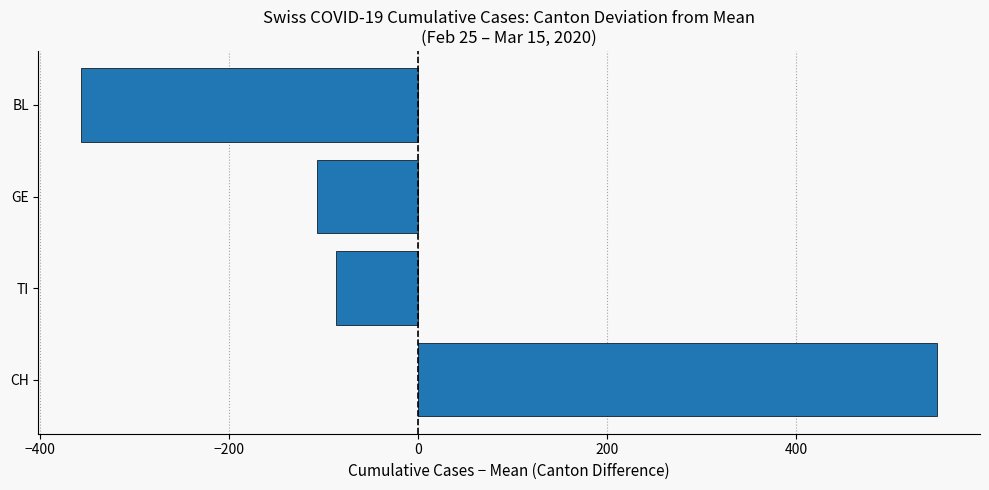

Reading bottom to top, transcribe all the data shown in this chart.

CH=549.5	TI=-86.5	GE=-106.5	BL=-356.5